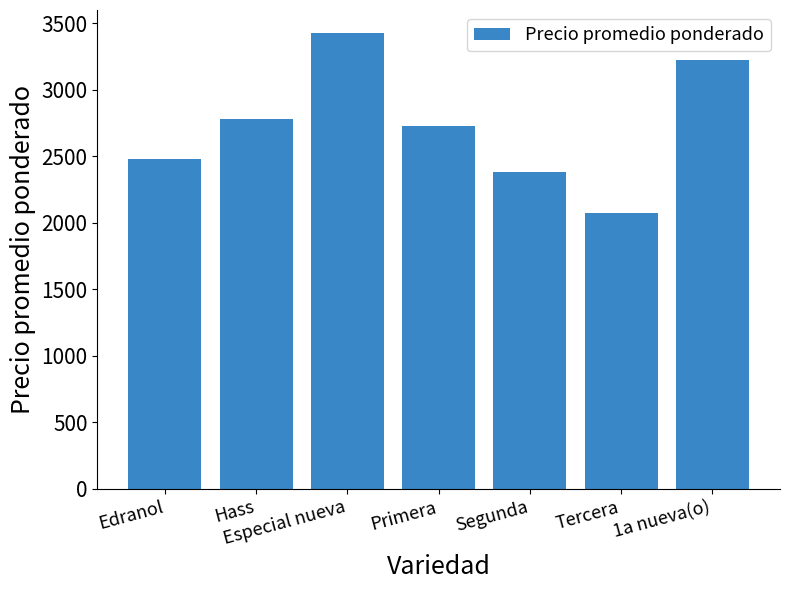

What is the difference between the maximum and minimum values?

1353